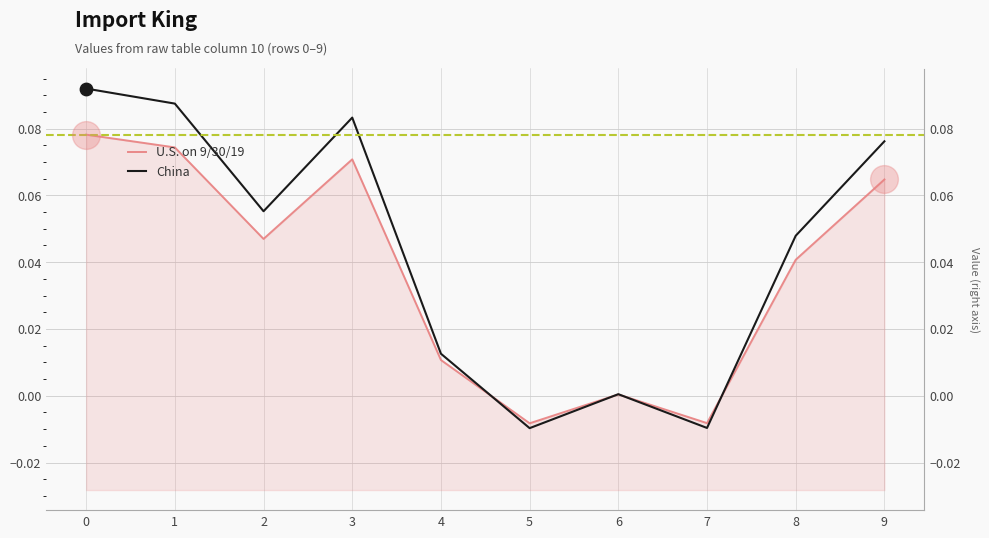

Which series contains the highest Y value?

China